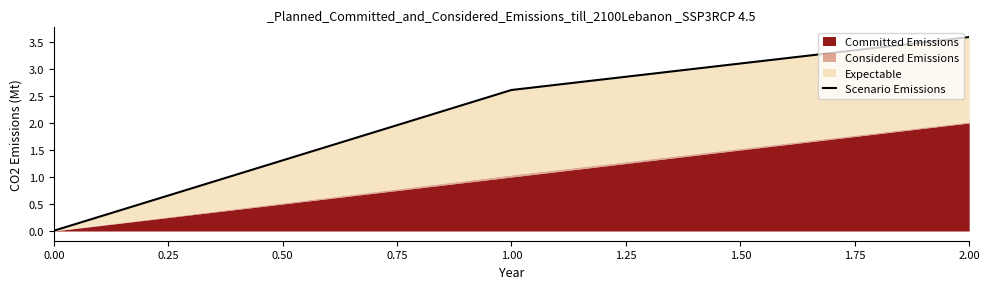

Does the chart have visible grid lines?

No